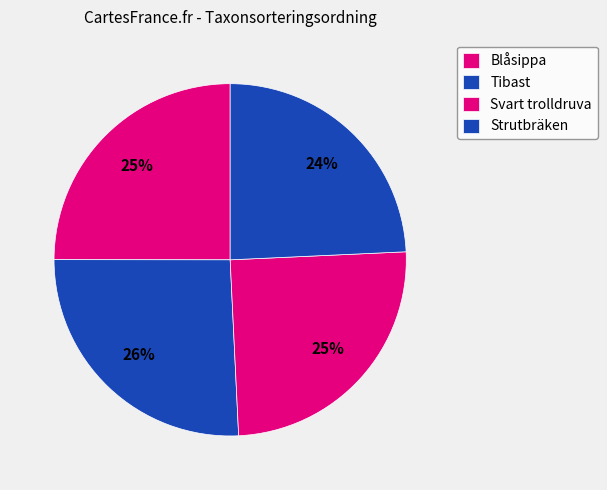

To the nearest percent, what percentage of the pie is Tibast?

26%